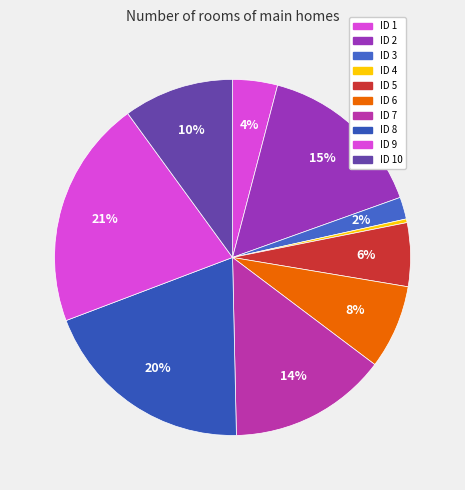

Rank the categories by value from lowest to highest.

ID 4, ID 3, ID 1, ID 5, ID 6, ID 10, ID 7, ID 2, ID 8, ID 9